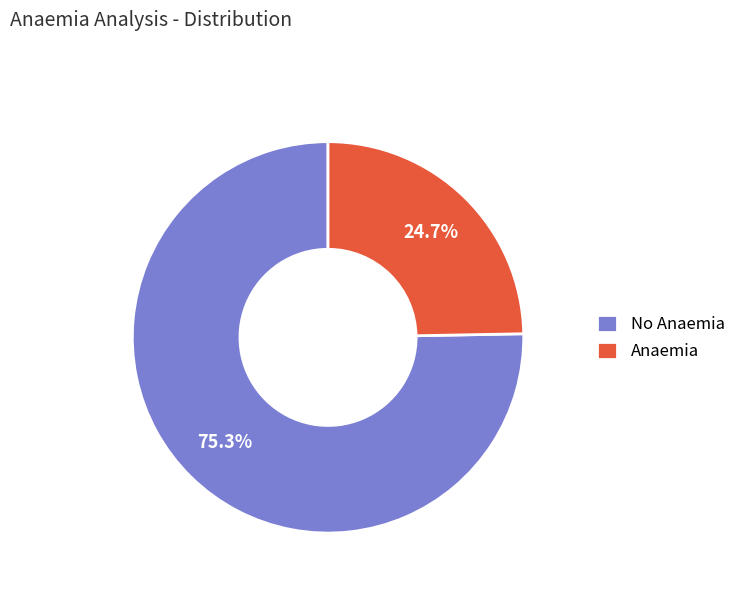

Which slice is the smallest?

Anaemia